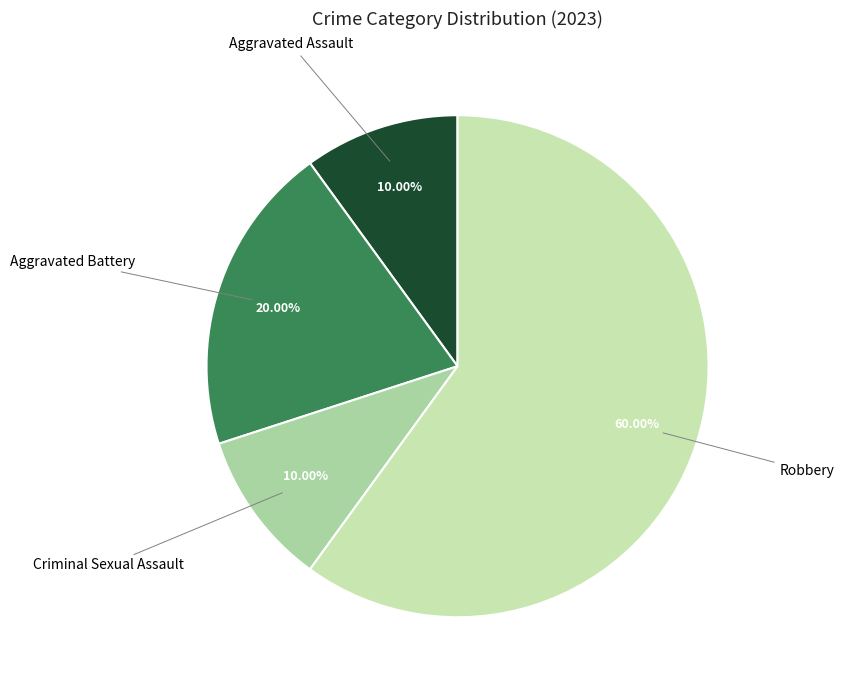

How many slices are in this pie chart?

4